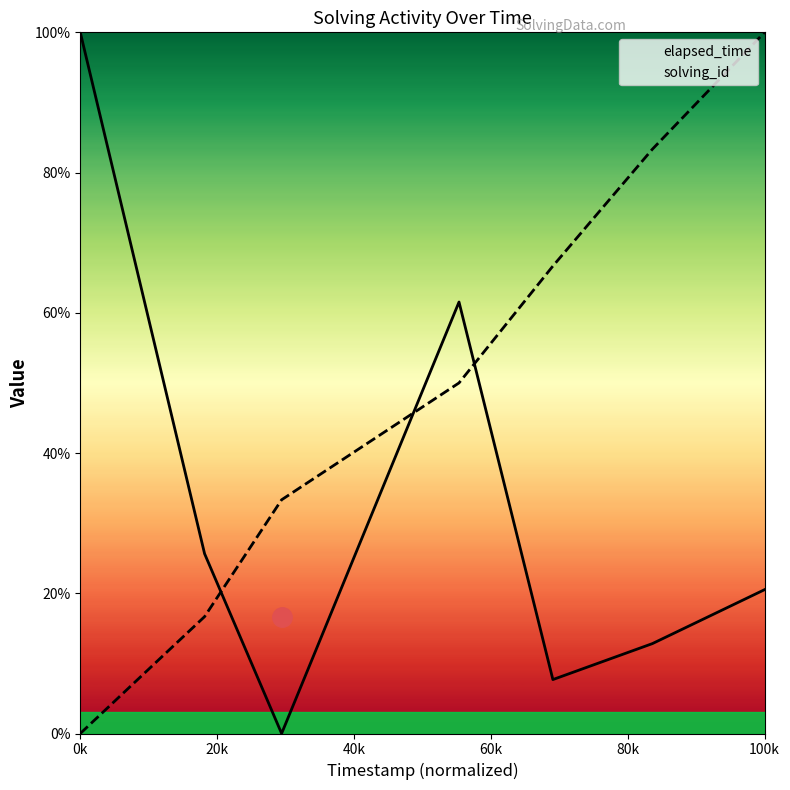

What are all the series names shown in the legend?

elapsed_time, solving_id